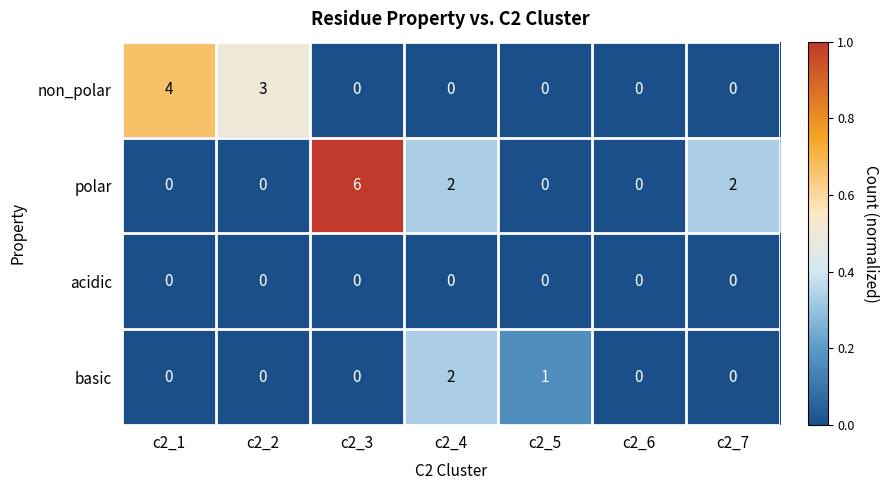

Which series has the largest total across all categories?

polar